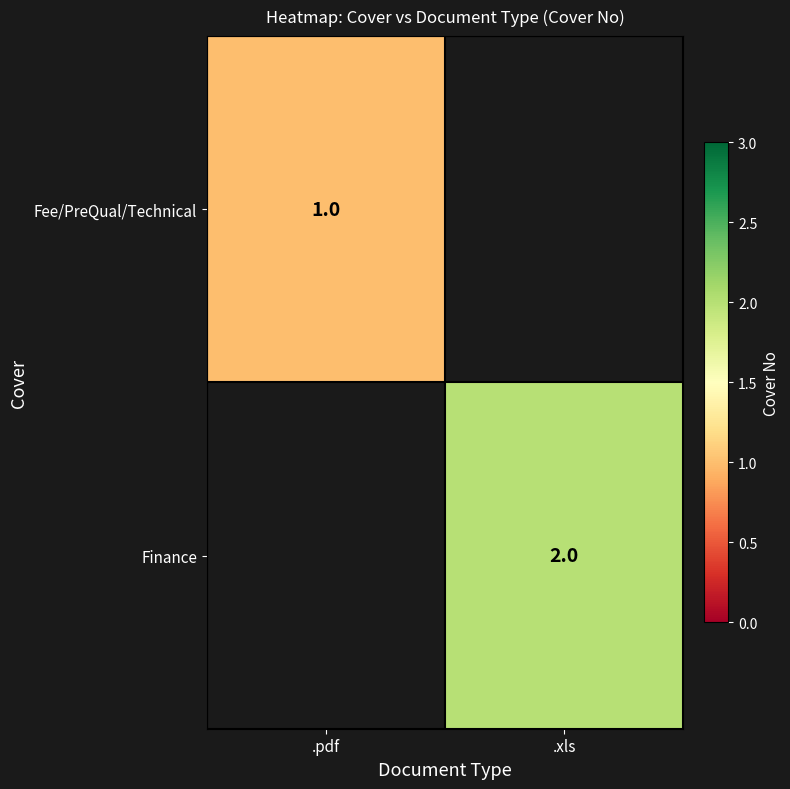

True or false: Finance has a value of 1 at .xls.

False